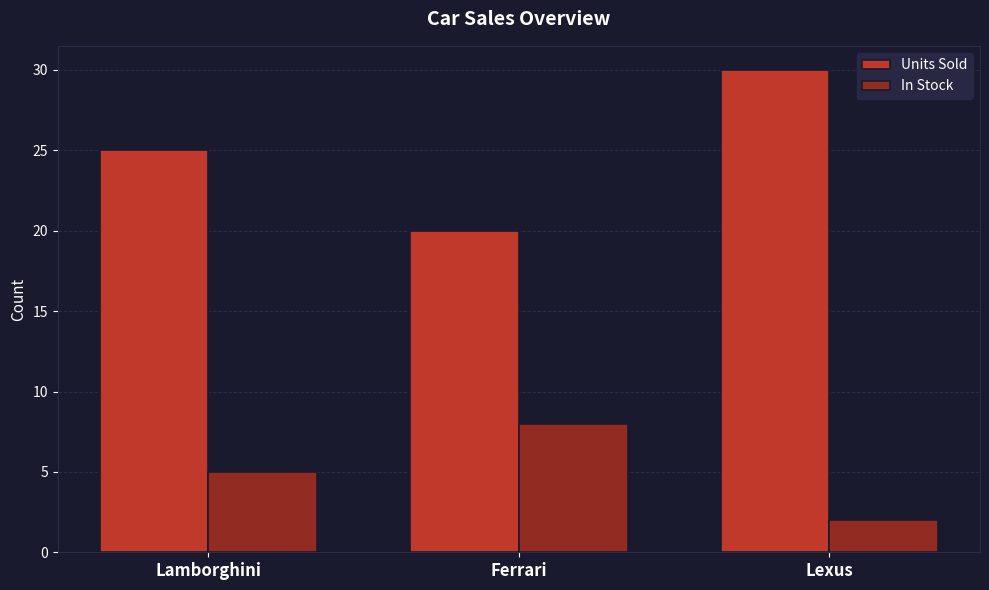

Reading left to right, what are all the values shown in this chart?

Units Sold: Lamborghini=25	Ferrari=20	Lexus=30
In Stock: Lamborghini=5	Ferrari=8	Lexus=2